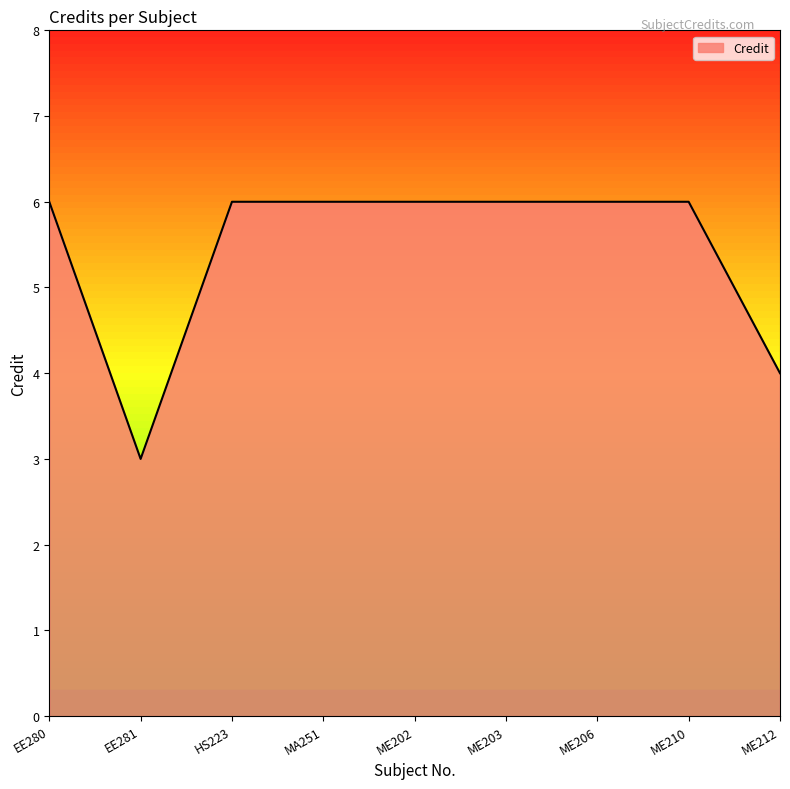

What position from the right is MA251?

6